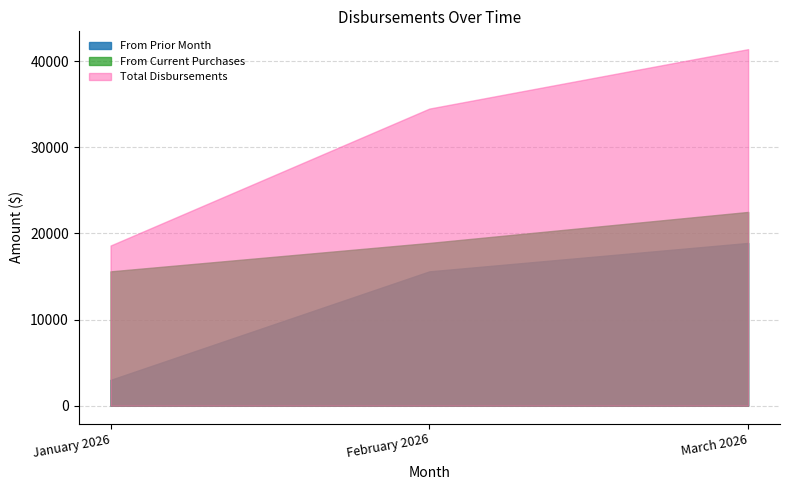

How many Total Disbursements values are between 18600 and 41400?

3